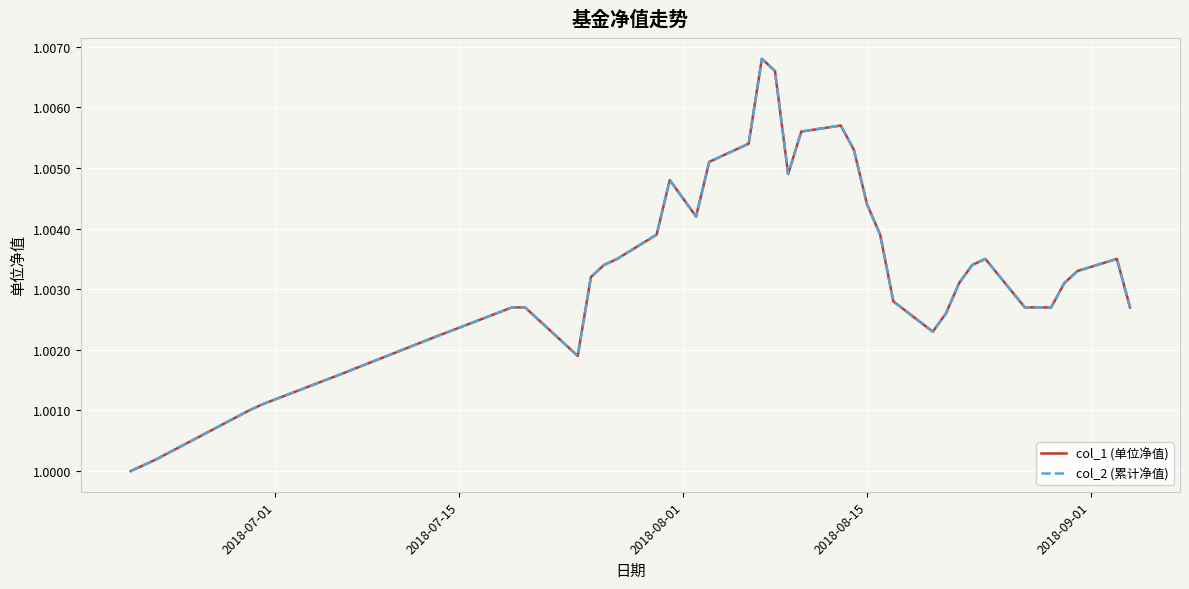

Does the chart have visible grid lines?

Yes